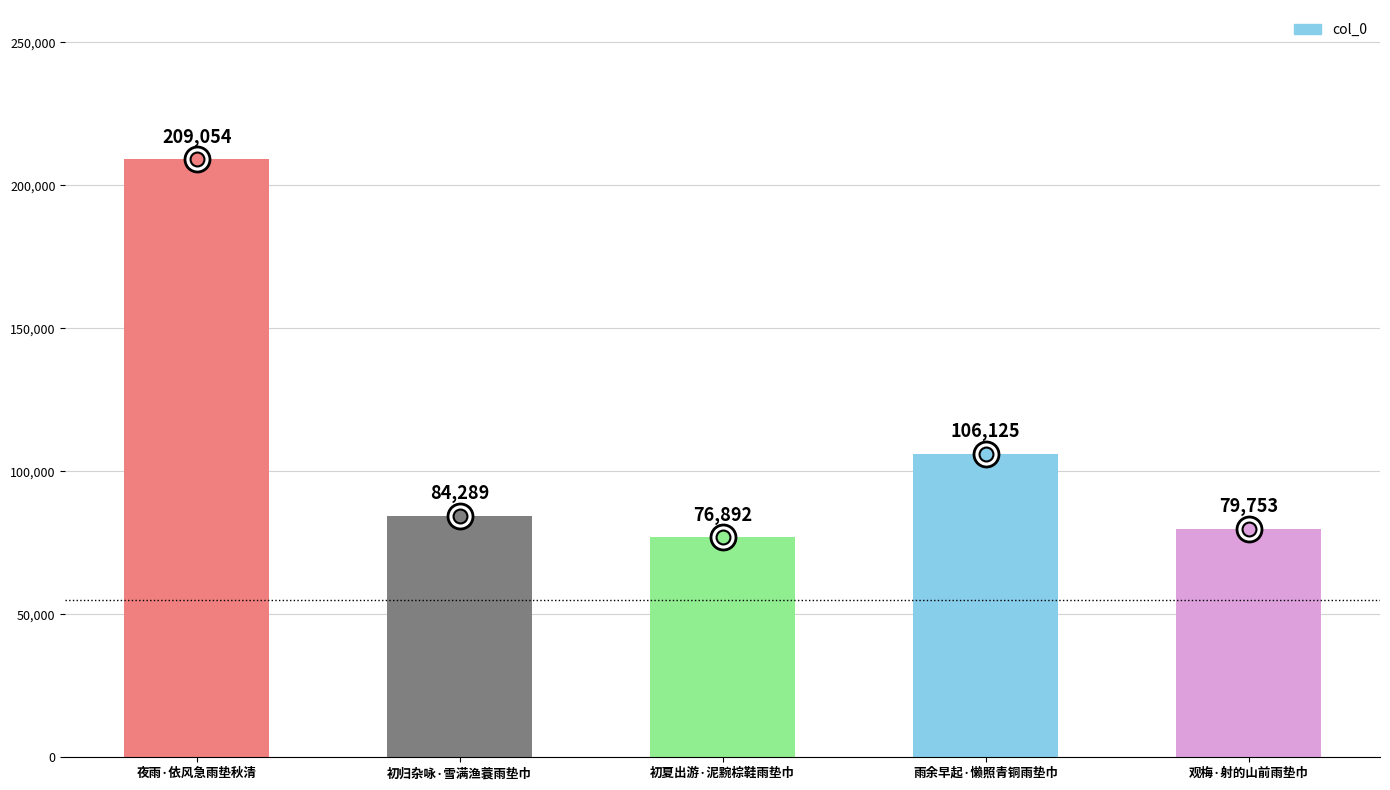

What is the difference between the maximum and minimum values?

132162